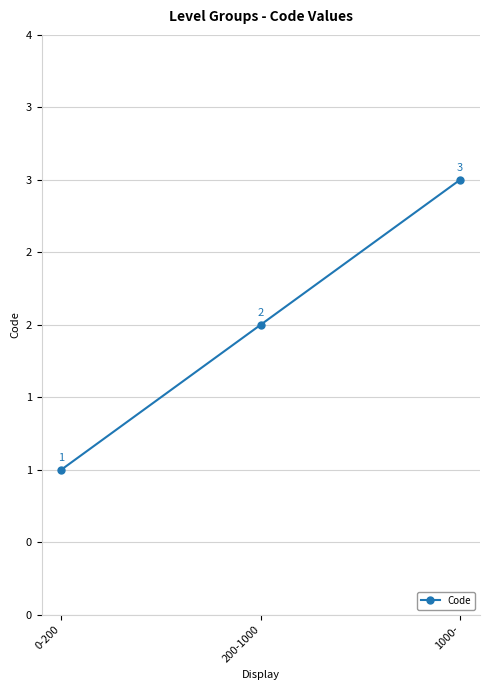

Does the chart have visible grid lines?

Yes